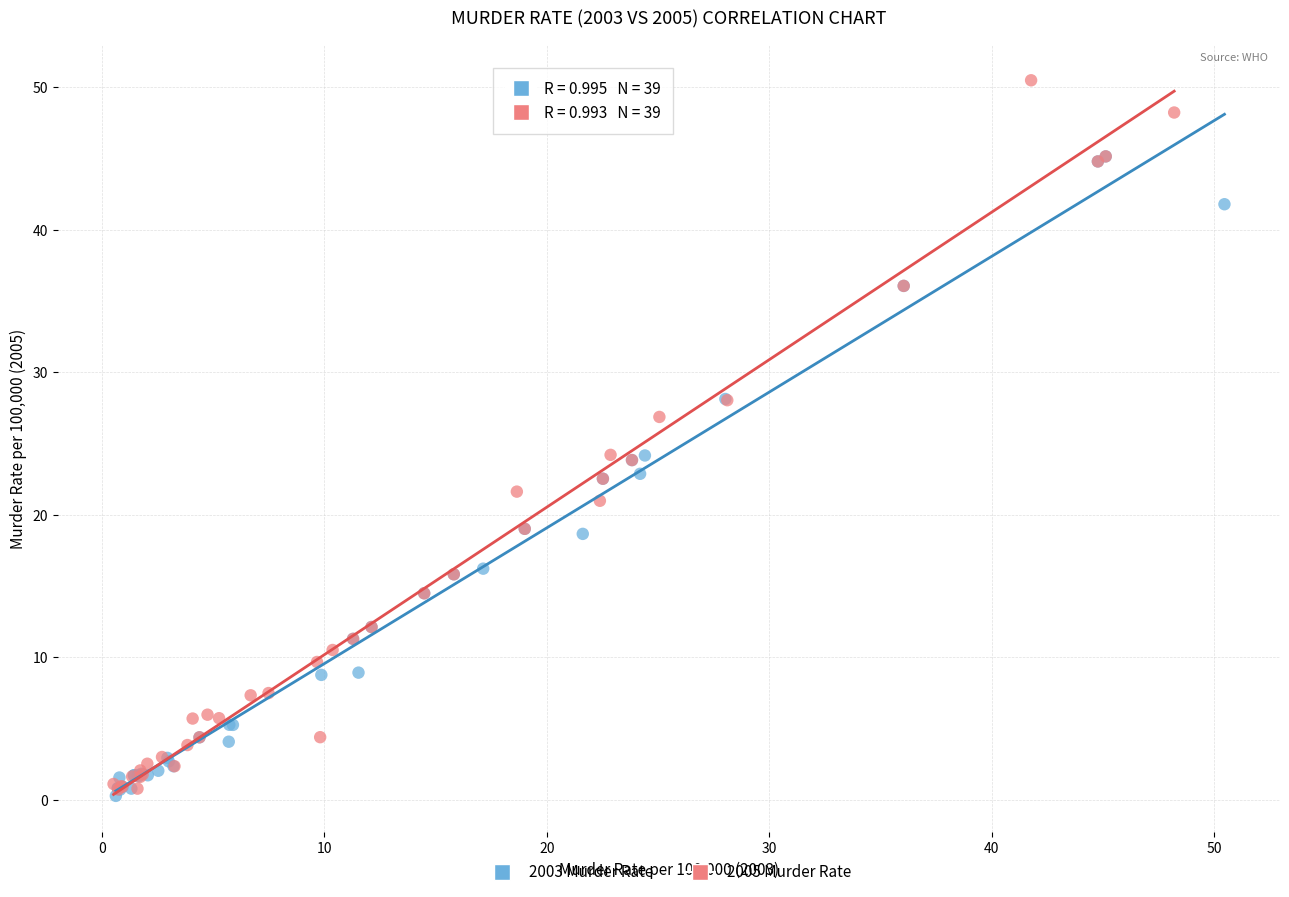

Which series has the widest spread of Y values?

2005 Murder Rate